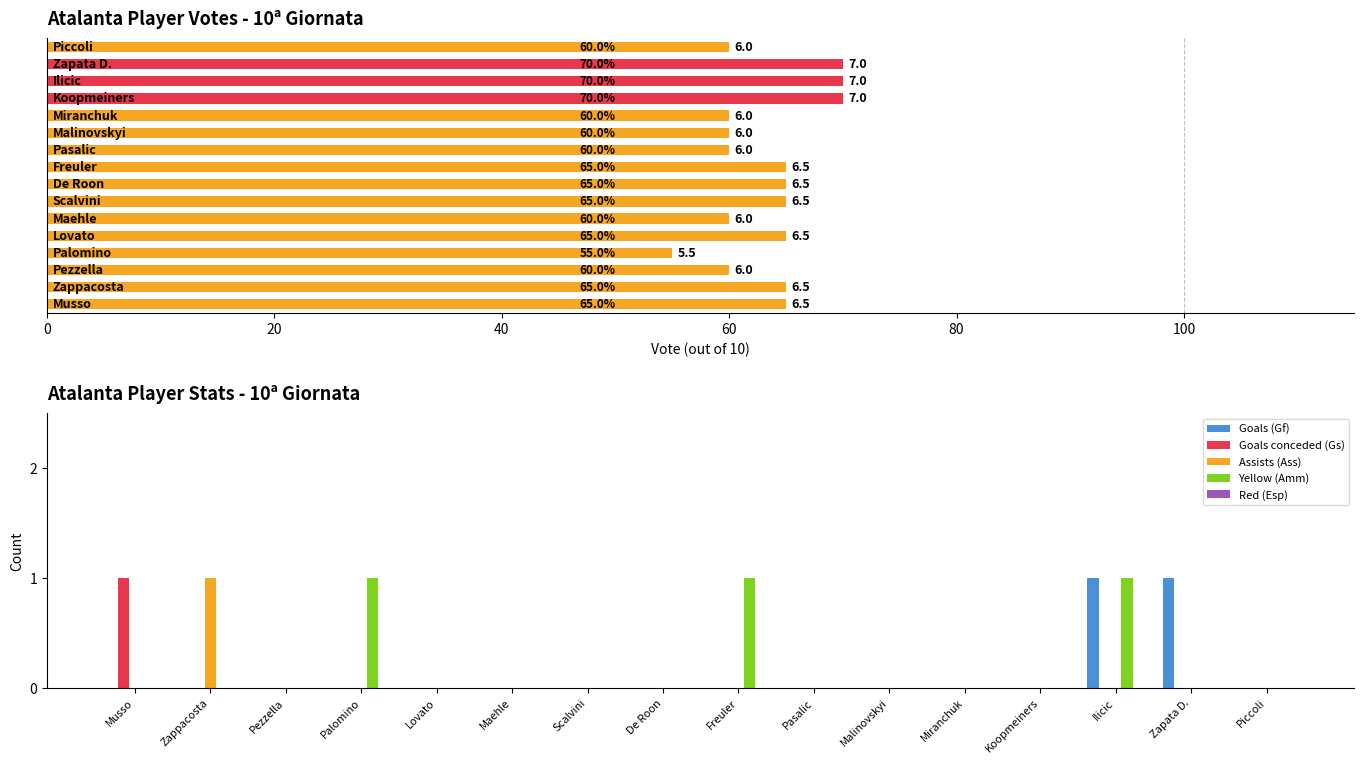

True or false: Goals (Gf) has a value of 0 at Palomino.

False